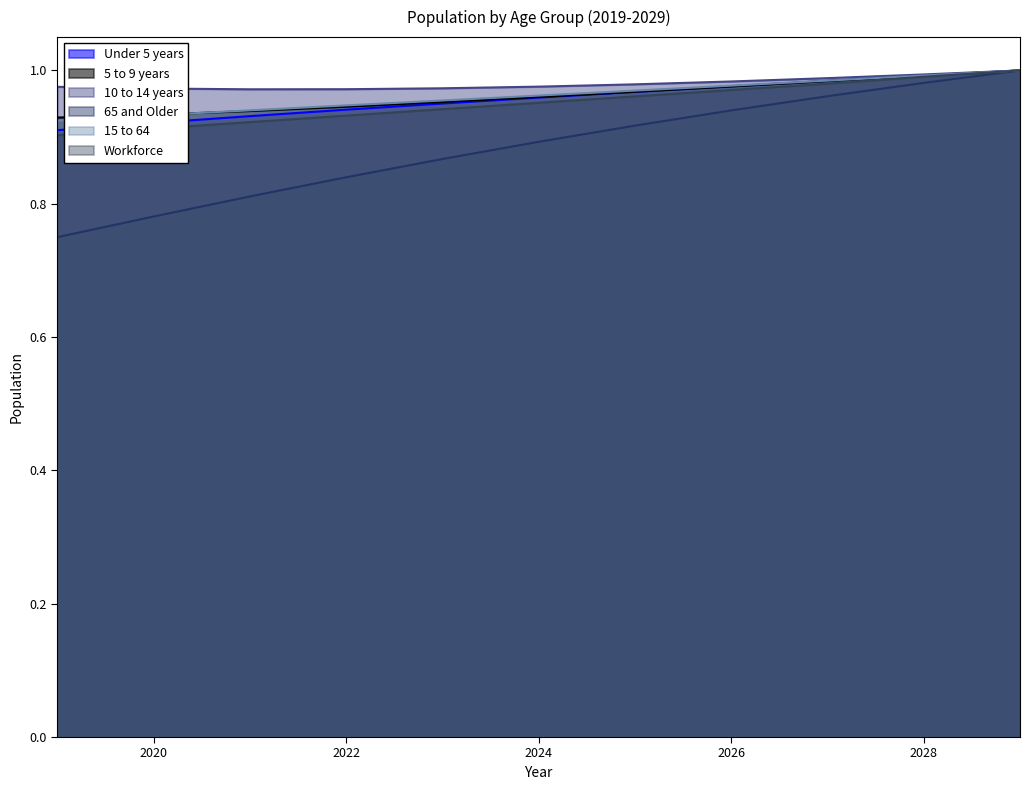

What is the difference between the maximum and second lowest values in the 65 and Older series?

0.2